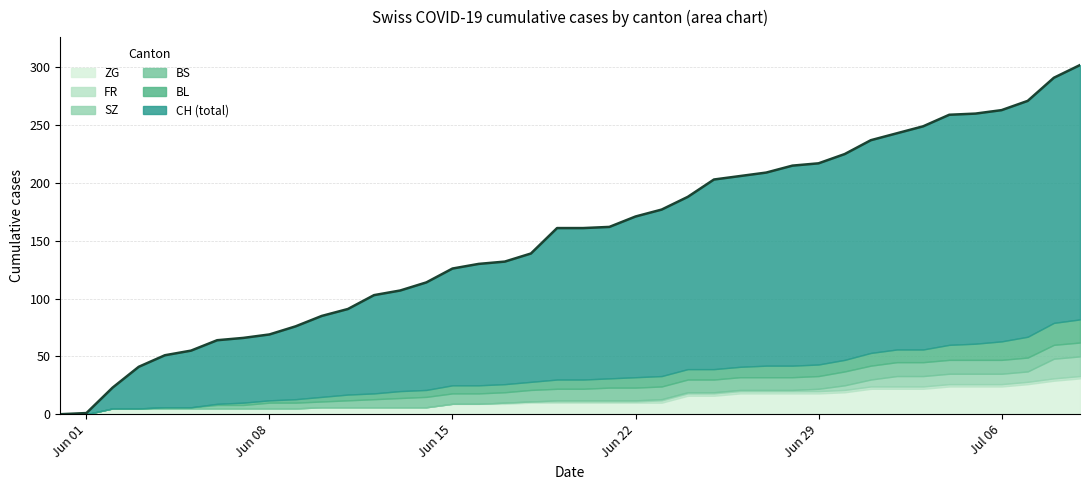

What is the average value of the BS series?

8